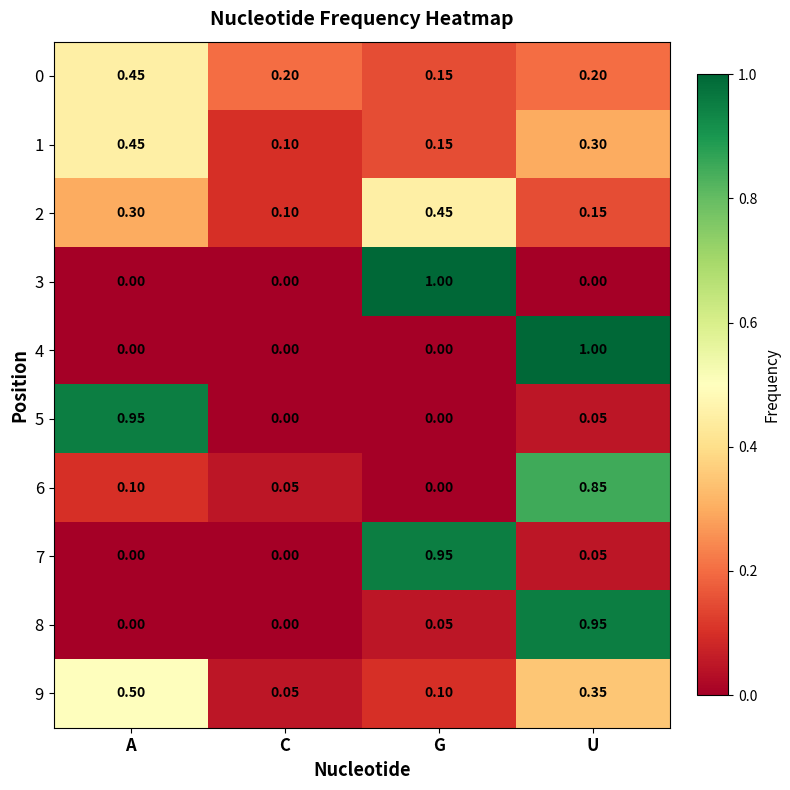

At which label is 2 closest to 0?

C